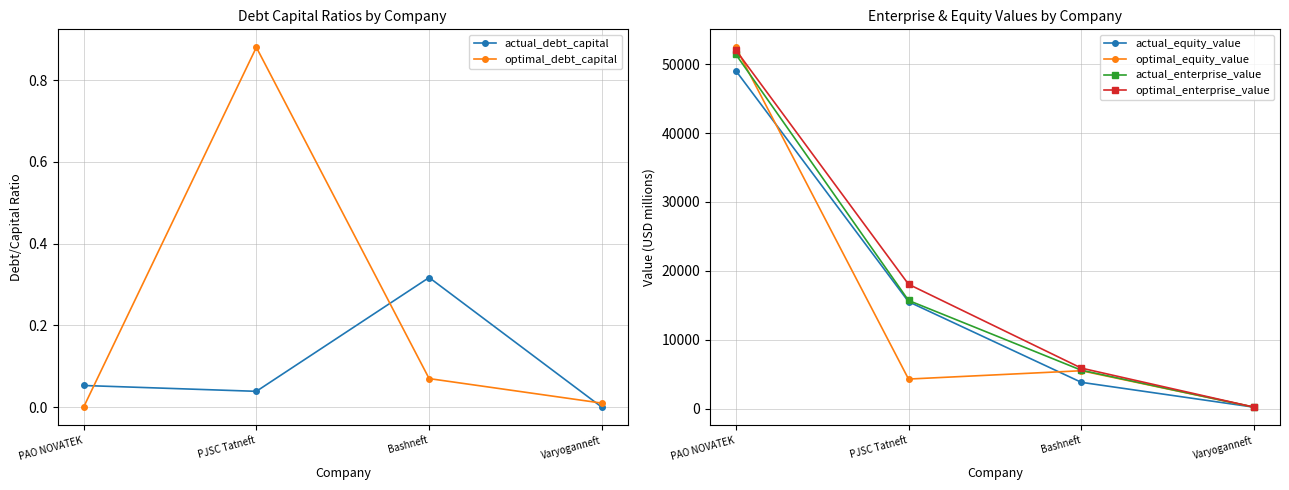

The optimal_debt_capital series shows 0.0 at Varyoganneft. True or false?

False